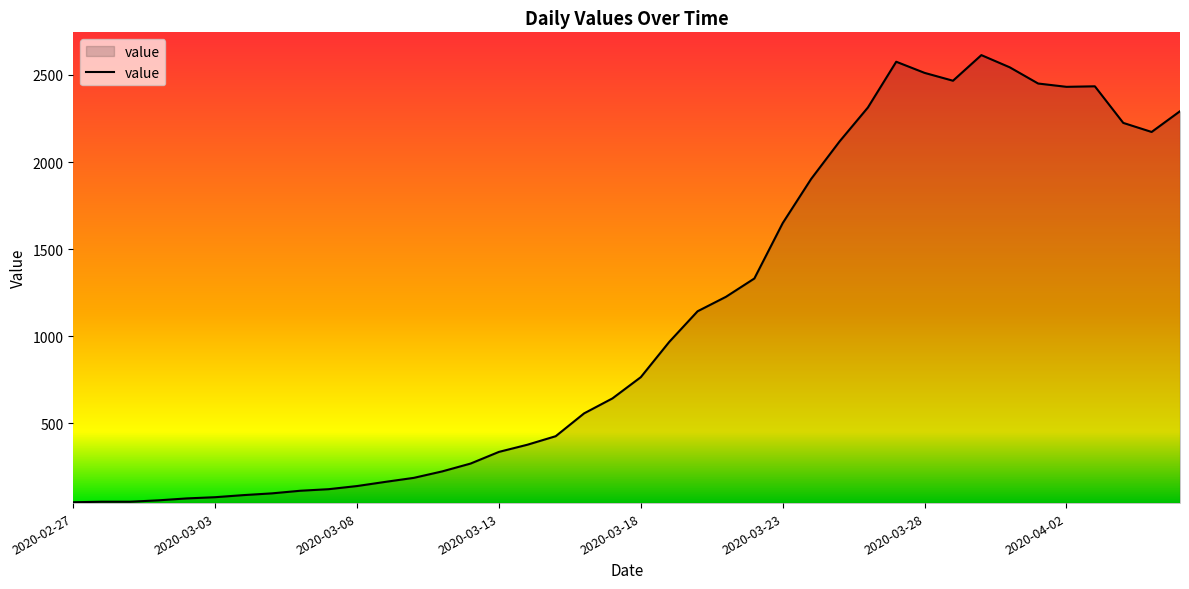

What is the difference between the maximum and minimum values?

2566